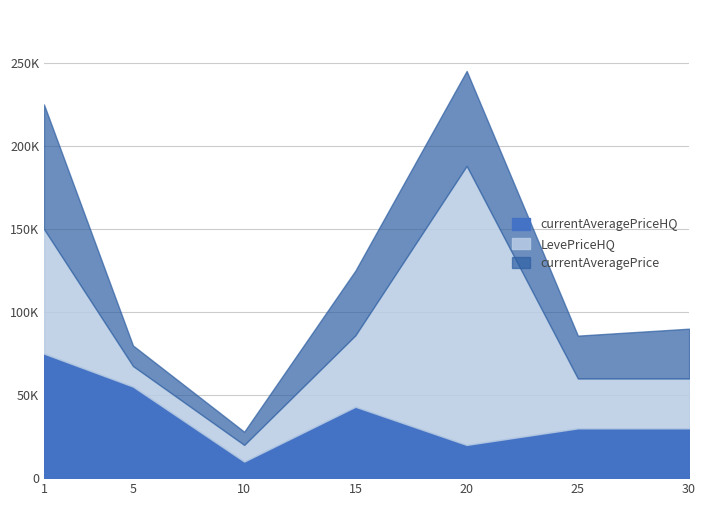

In currentAveragePriceHQ, how many points are higher than both neighbors (excluding endpoints)?

1